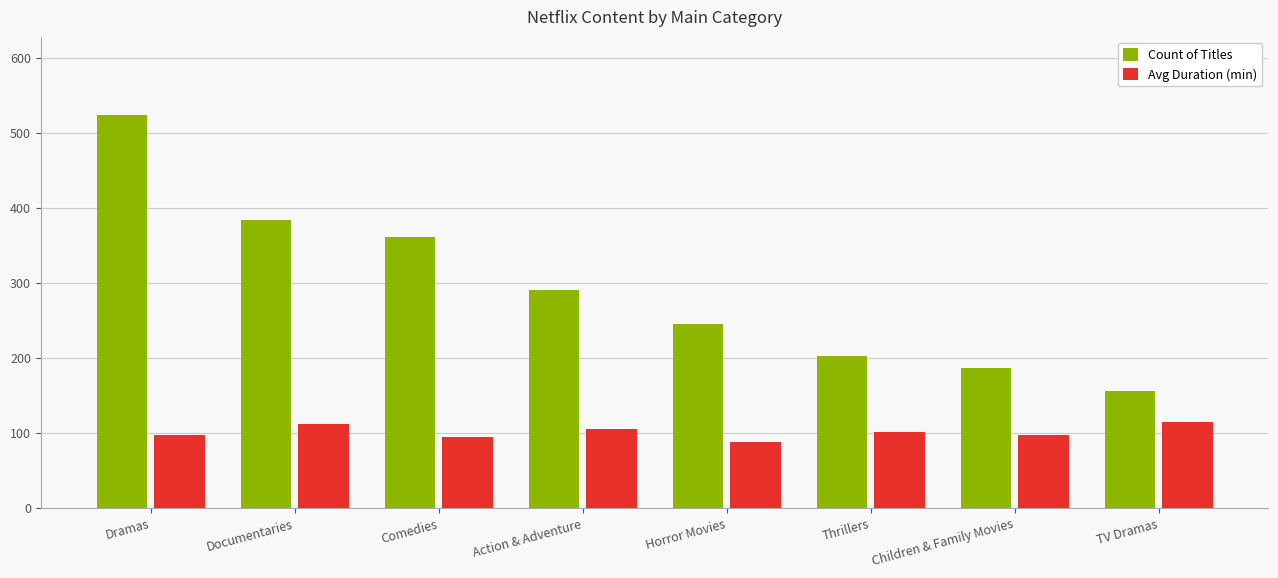

Which series has the largest range (max minus min)?

Count of Titles